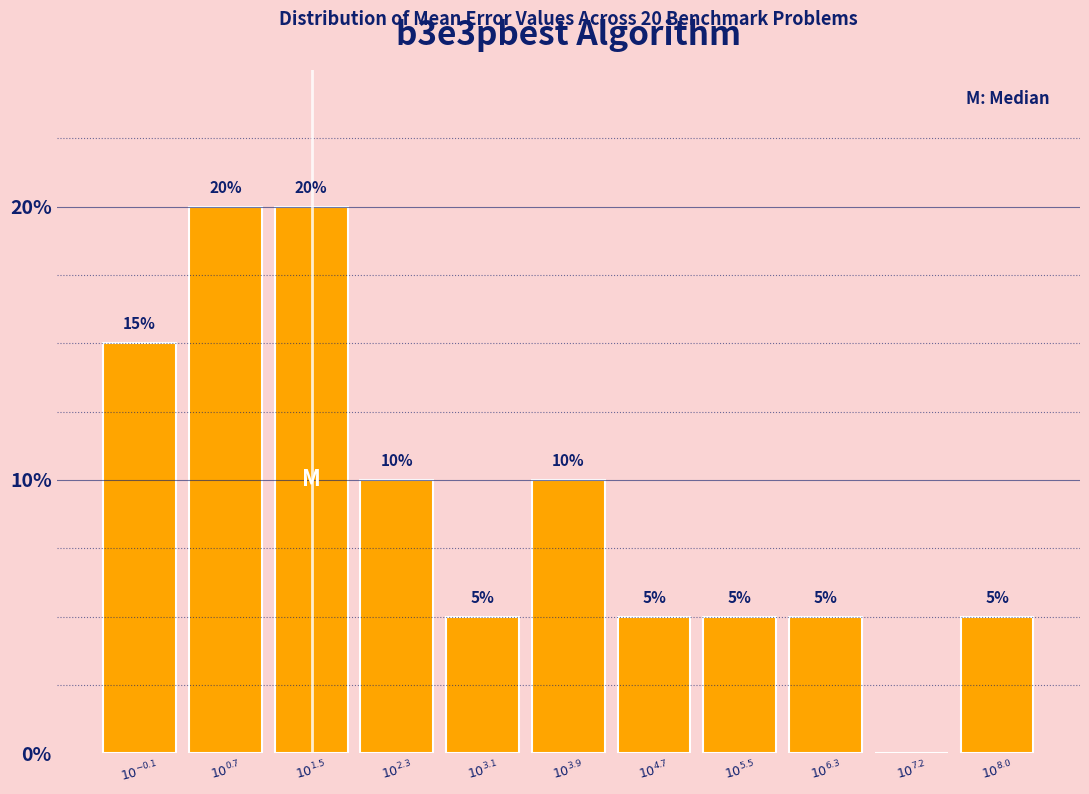

What is the greatest value displayed?

20